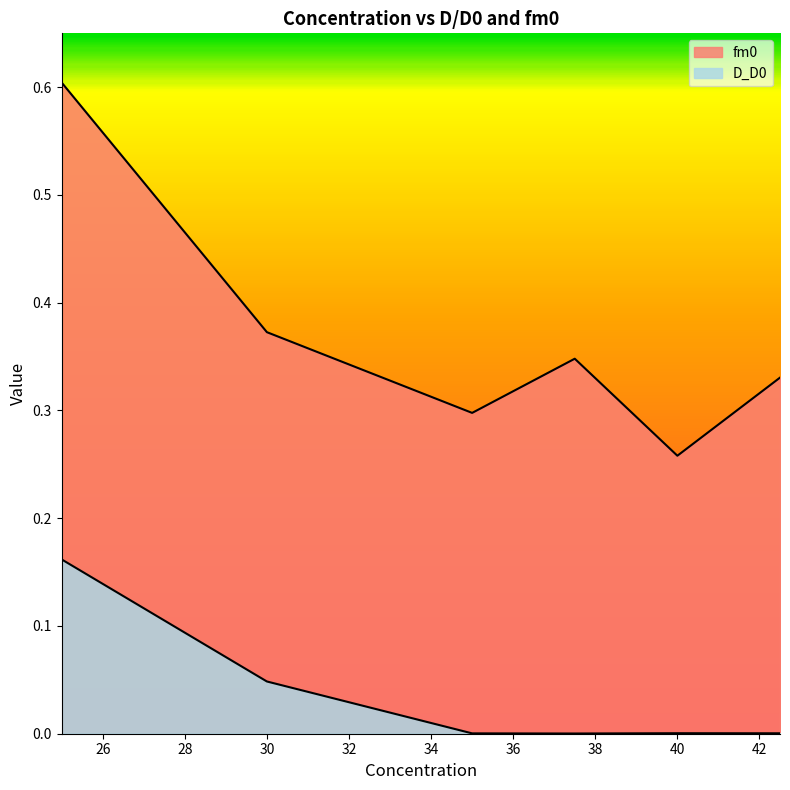

At which label is fm0 closest to 0?

40